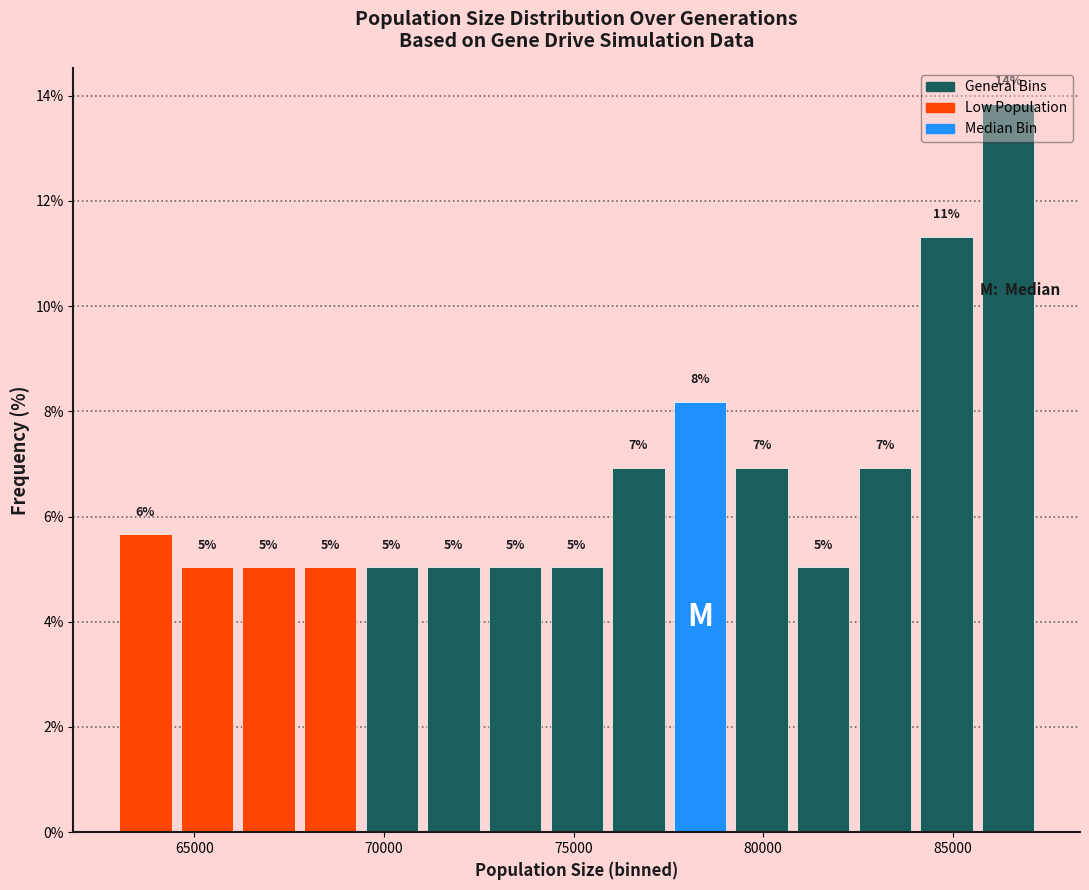

Read against the x-axis, roughly where is the centre of the tallest bar?

86500